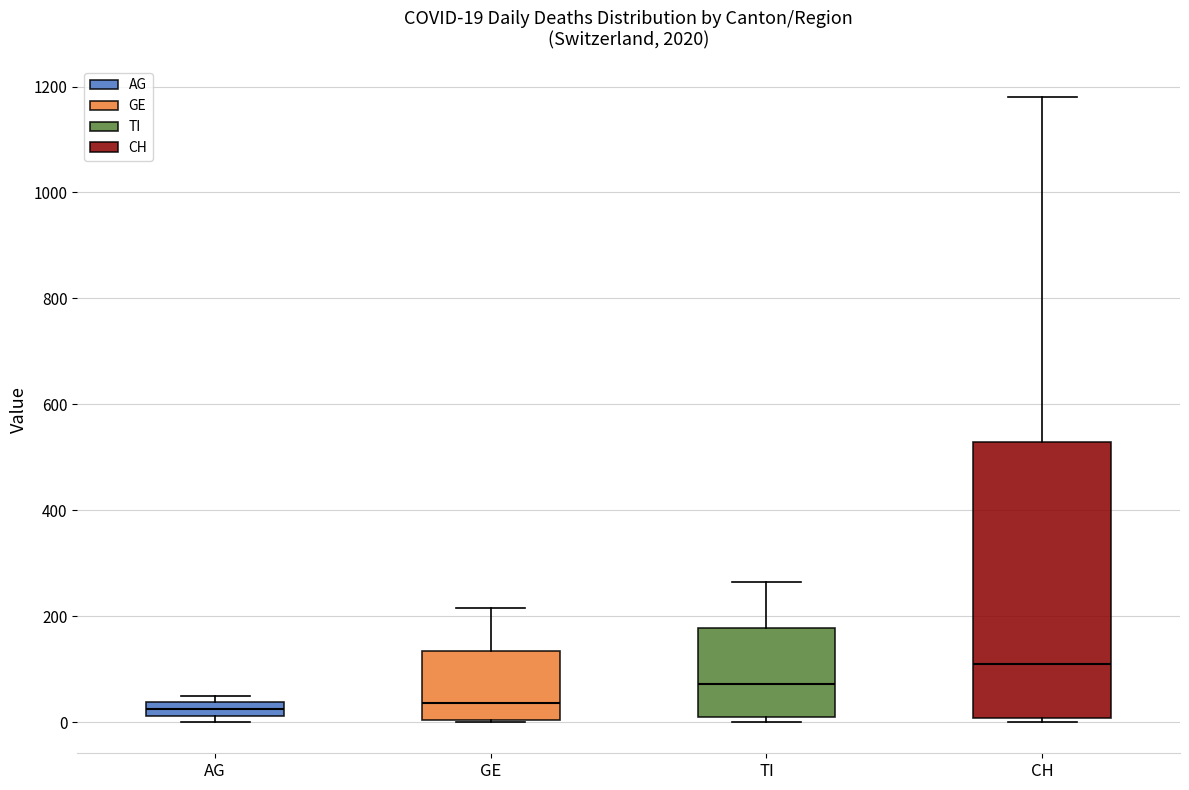

Which box is the tallest, from its lower edge to its upper edge?

CH